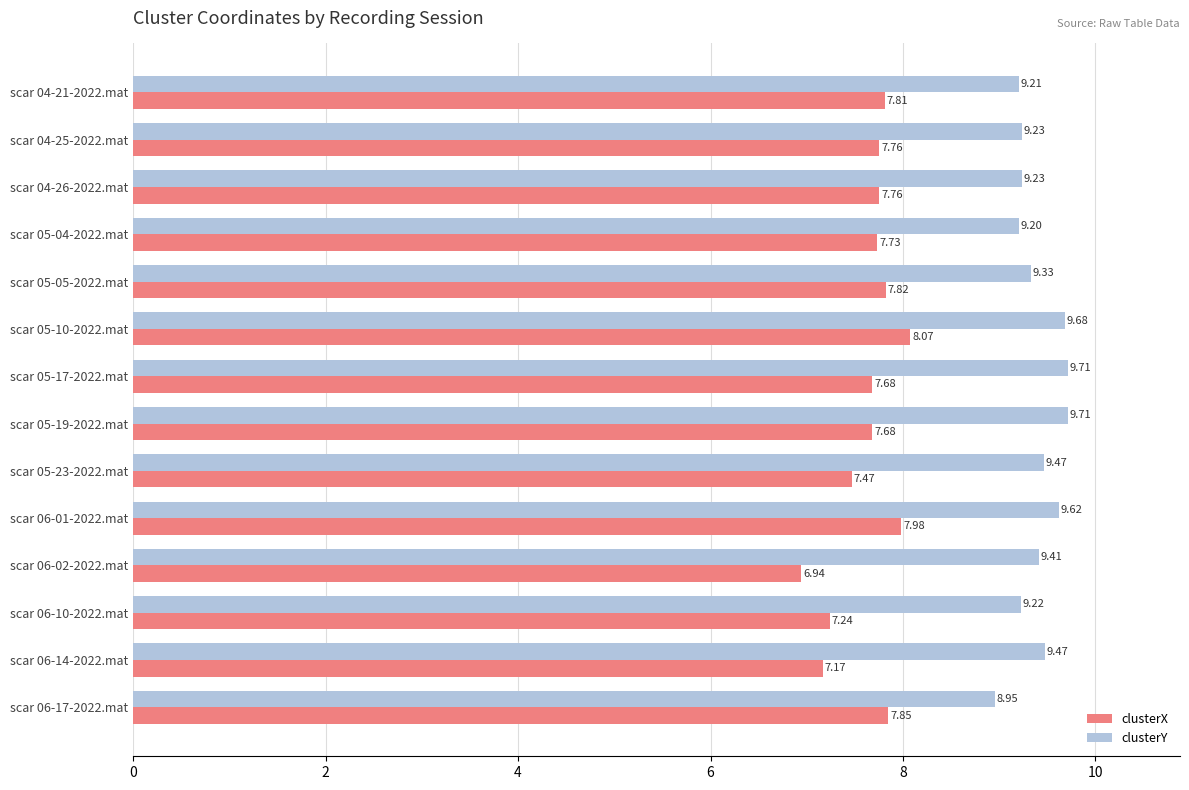

Is the value of clusterX at scar 04-25-2022.mat greater than the value of clusterY at scar 05-19-2022.mat?

No